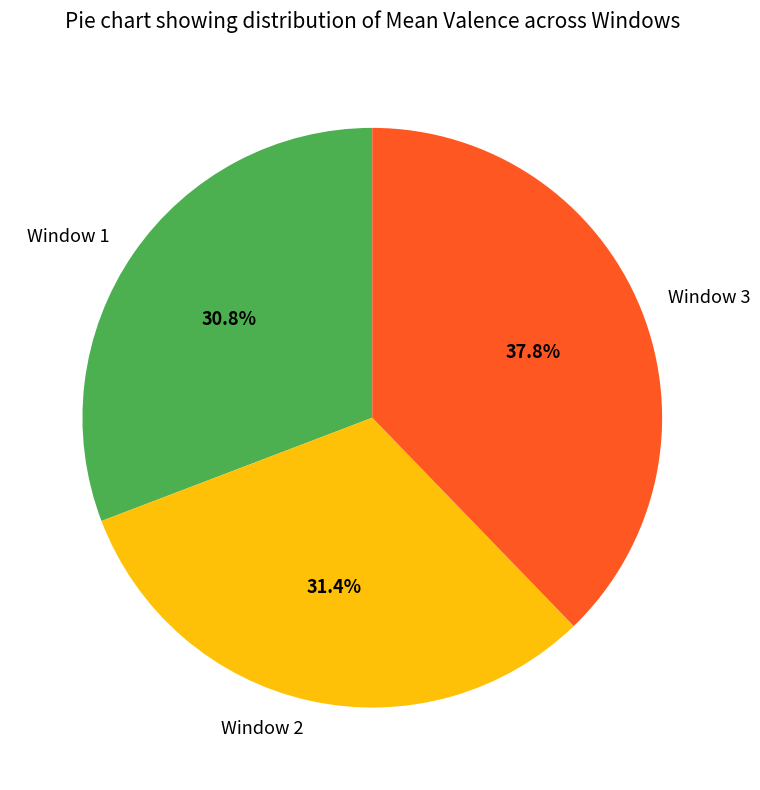

Is there any slice that represents more than half of the pie?

No